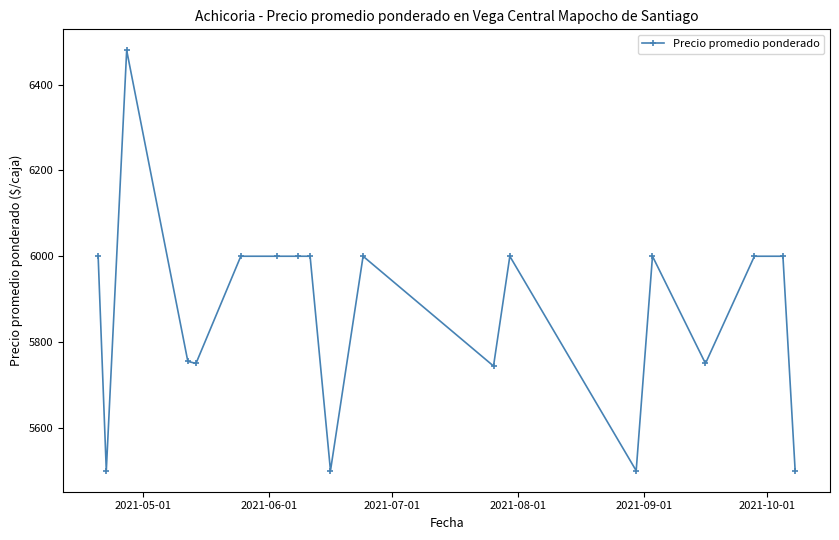

What is the sum of all values?

111479